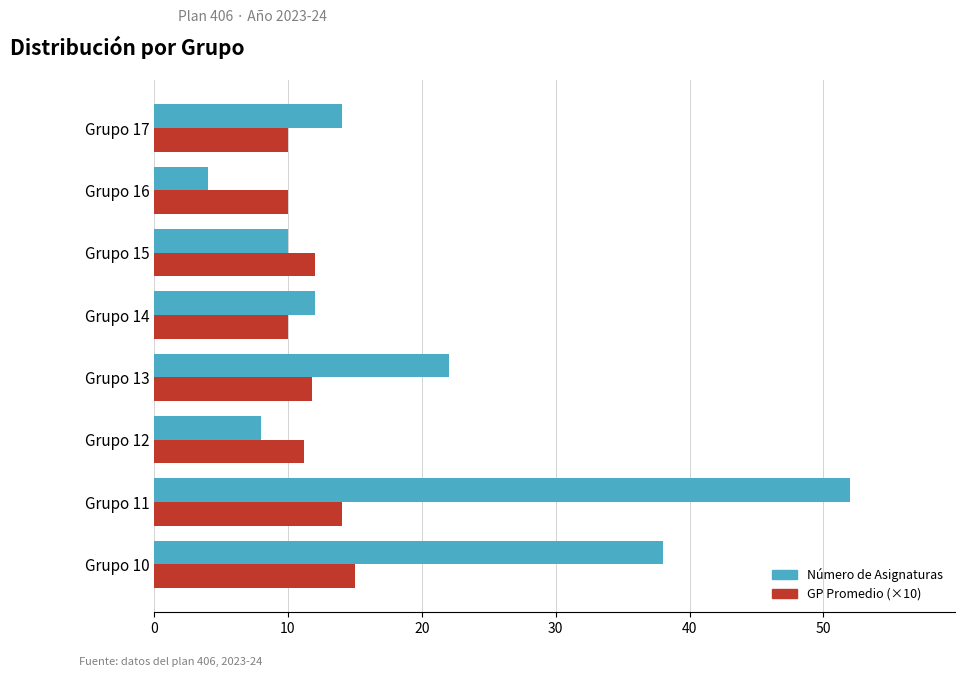

Where is Número de Asignaturas nearest to the value 28?

Grupo 13